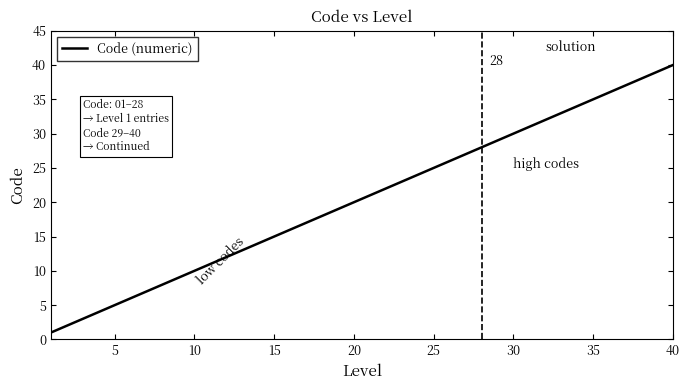

What is the maximum value shown in the chart?

40